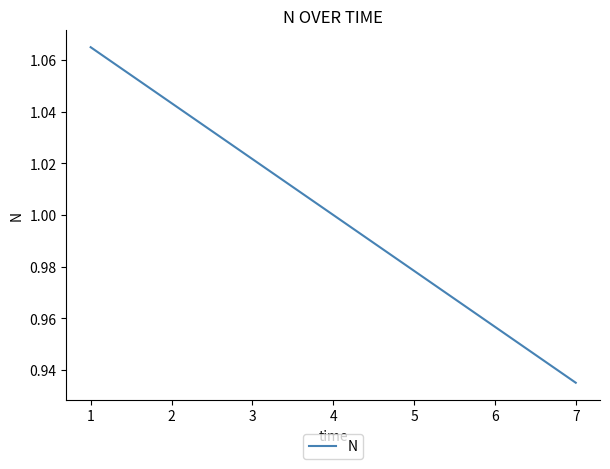

Count the number of data series in this chart.

1